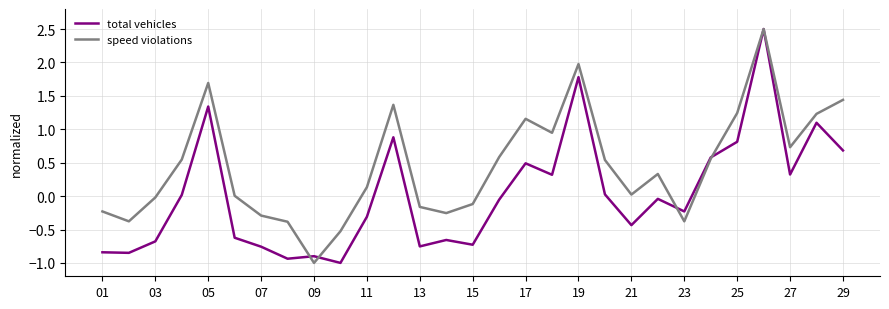

What is the maximum value for speed violations?

2.5